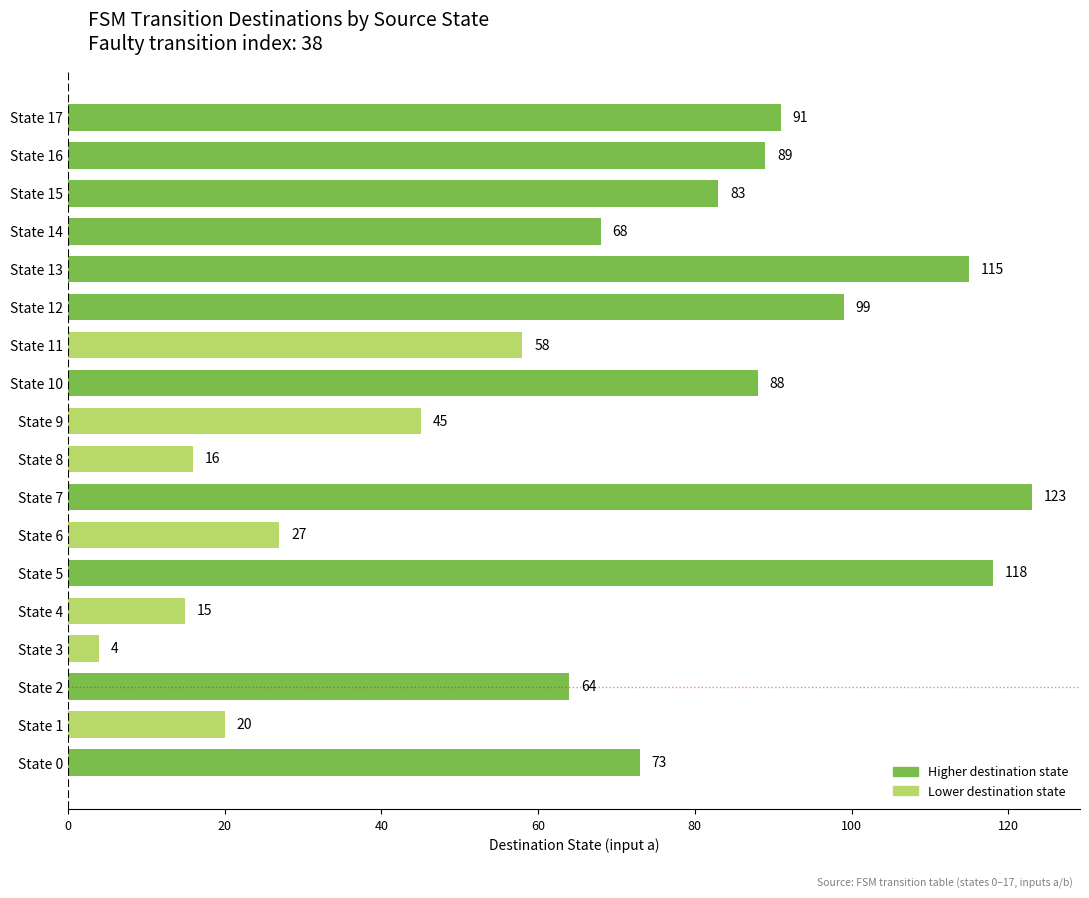

What is the maximum value shown in the chart?

123